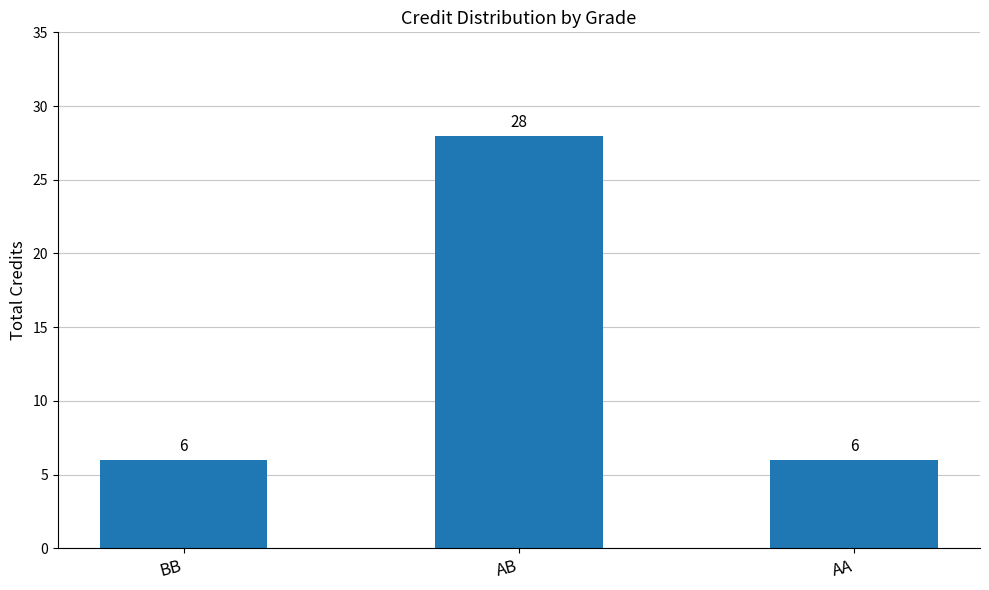

What is the change in value from AB to AA?

-22